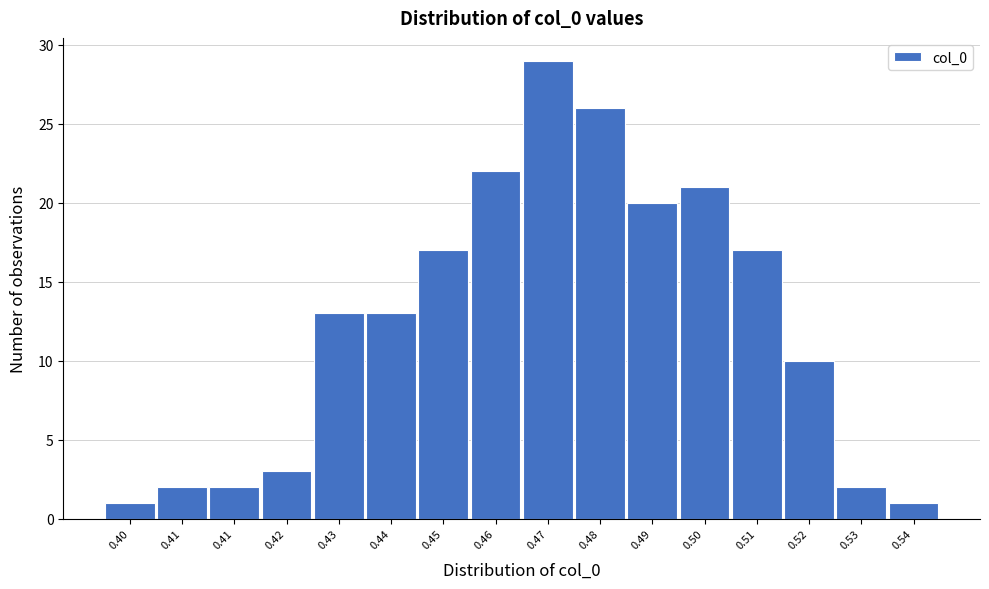

How many series are shown in this chart?

1